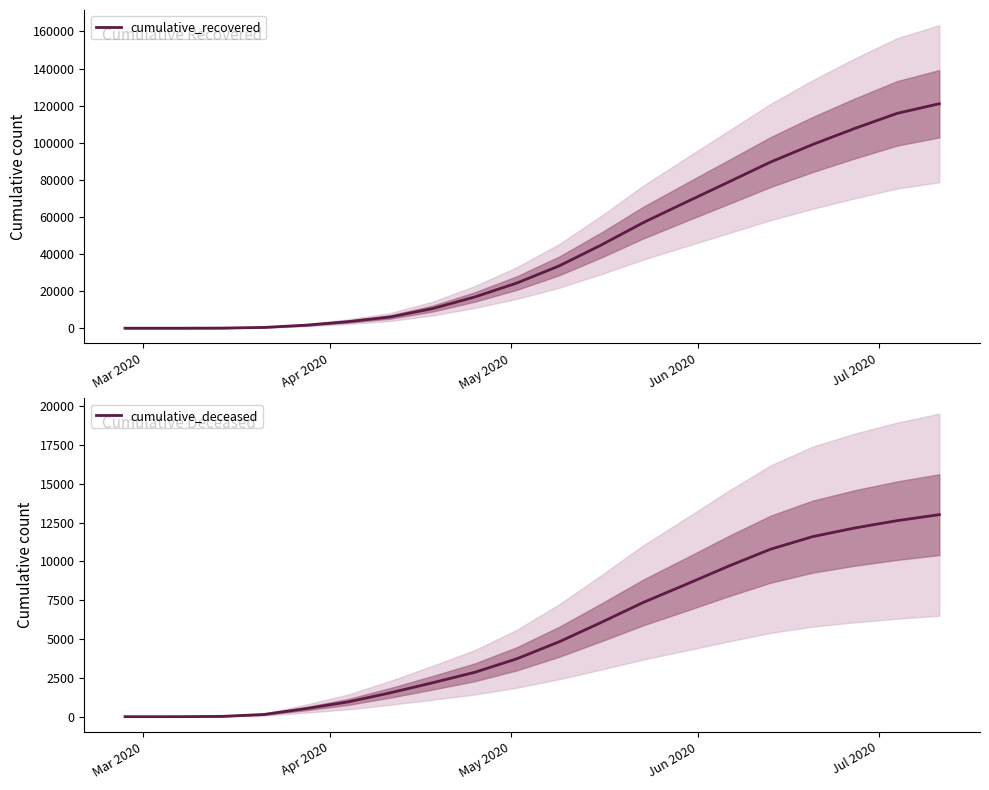

What is the maximum value for cumulative_recovered?

121015